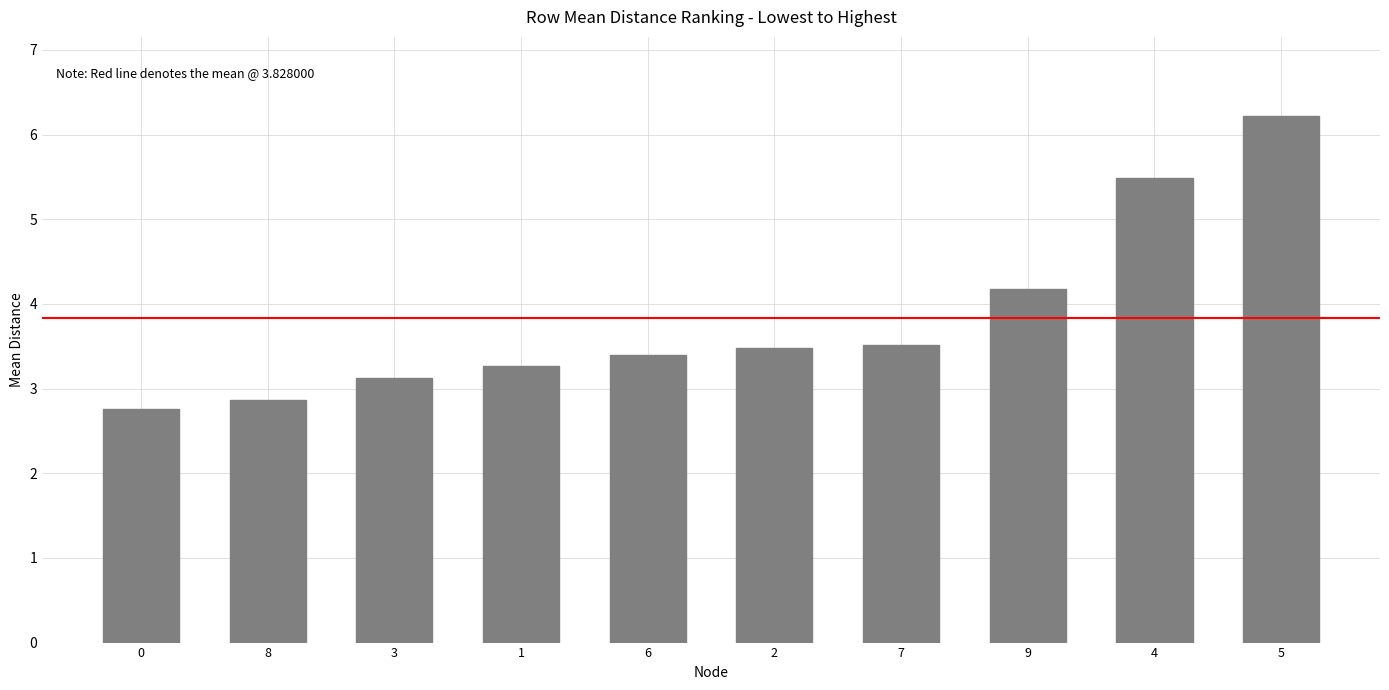

What position from the left is 2?

6